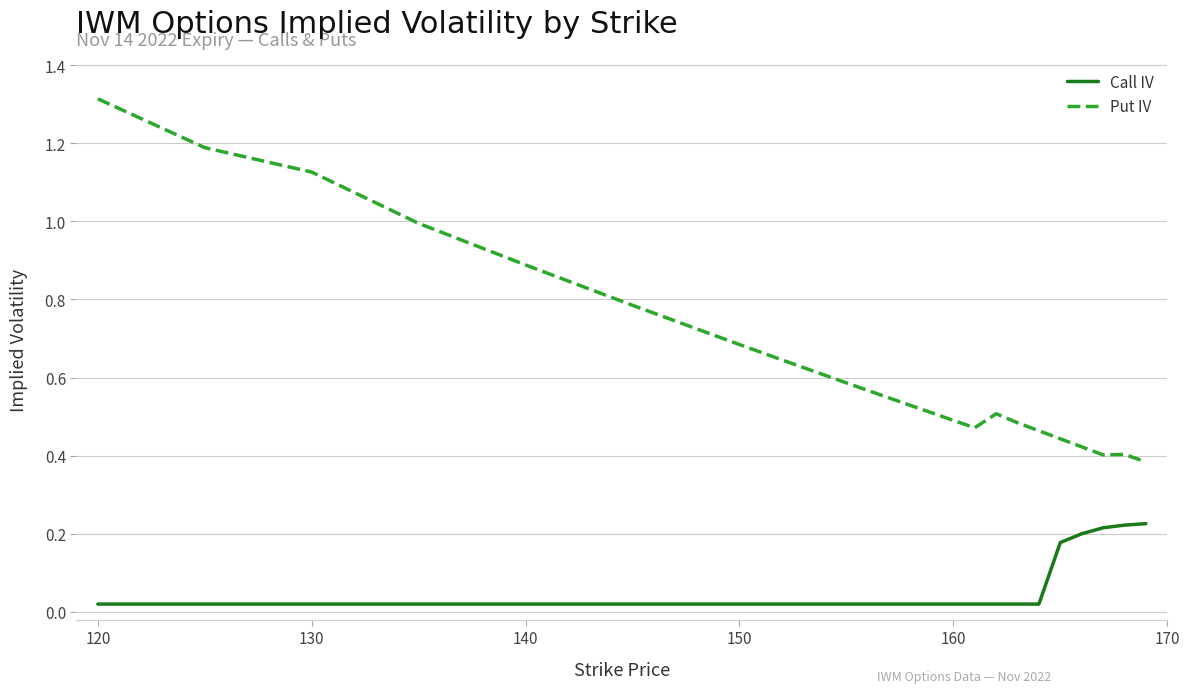

Which series has the largest range (max minus min)?

Put IV